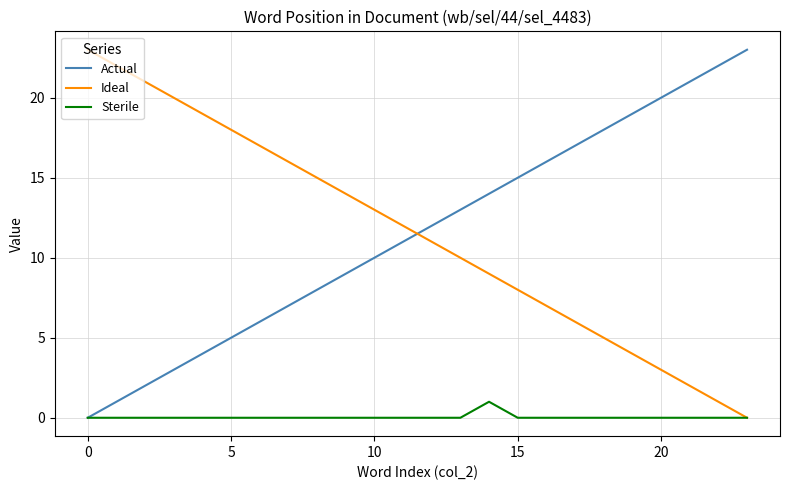

How many intersections are there between Ideal and Actual?

1